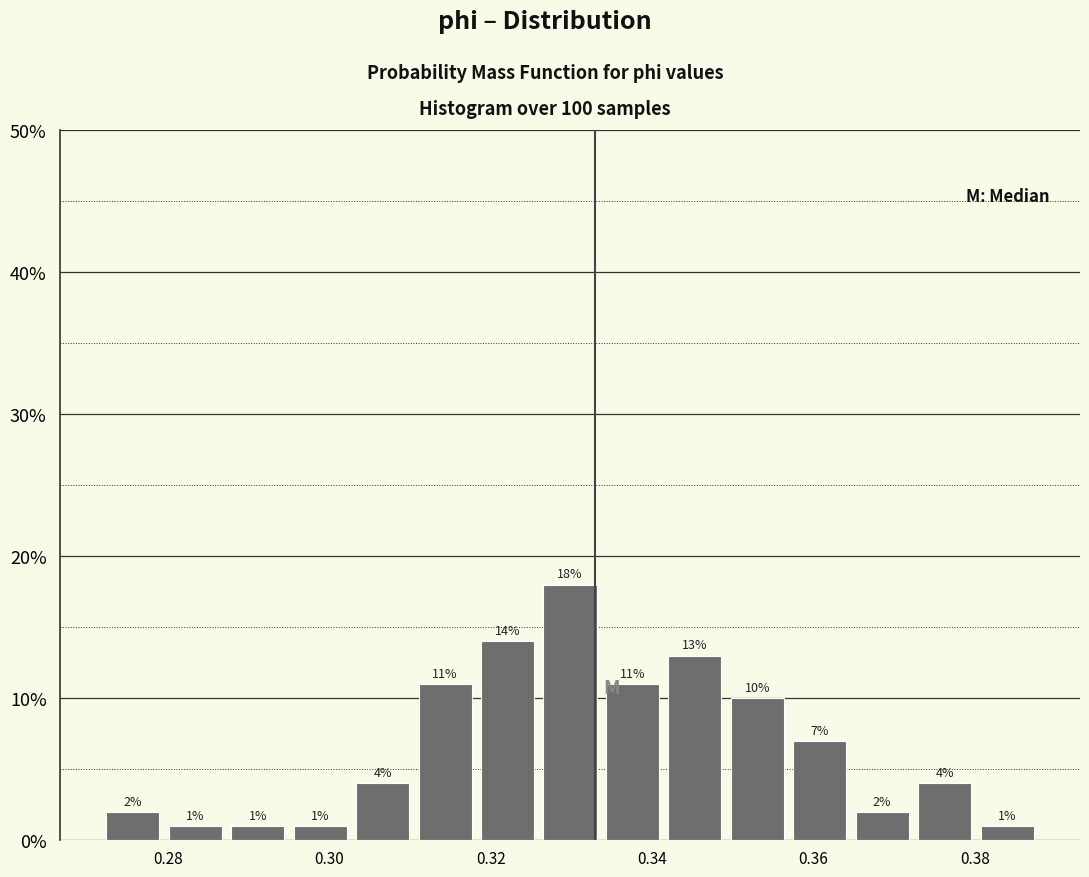

Around what value on the x-axis is the tallest bar? Give the approximate position of its centre, as read against the axis.

0.330